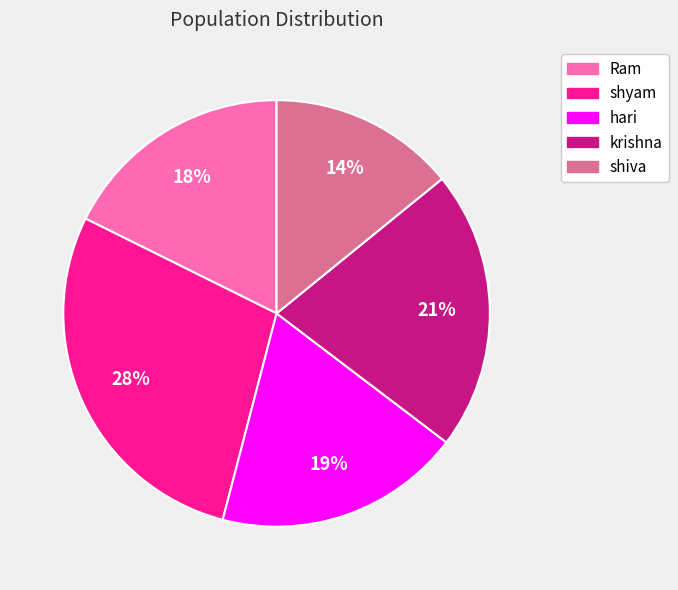

Which has a higher value, shyam or krishna?

shyam